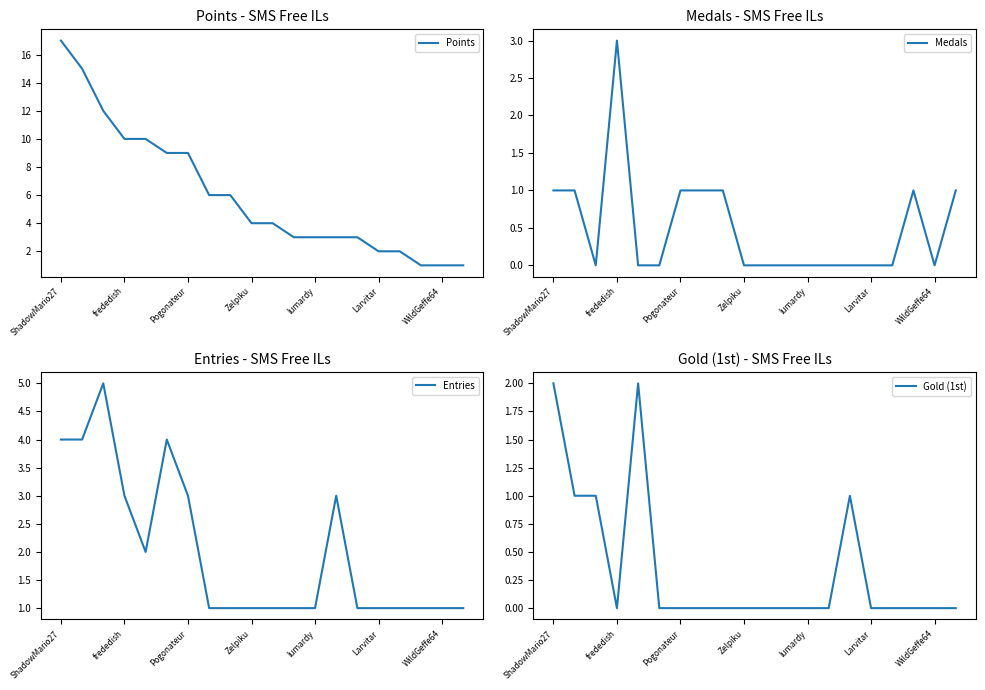

Which category has the highest value in the Points series?

ShadowMario27